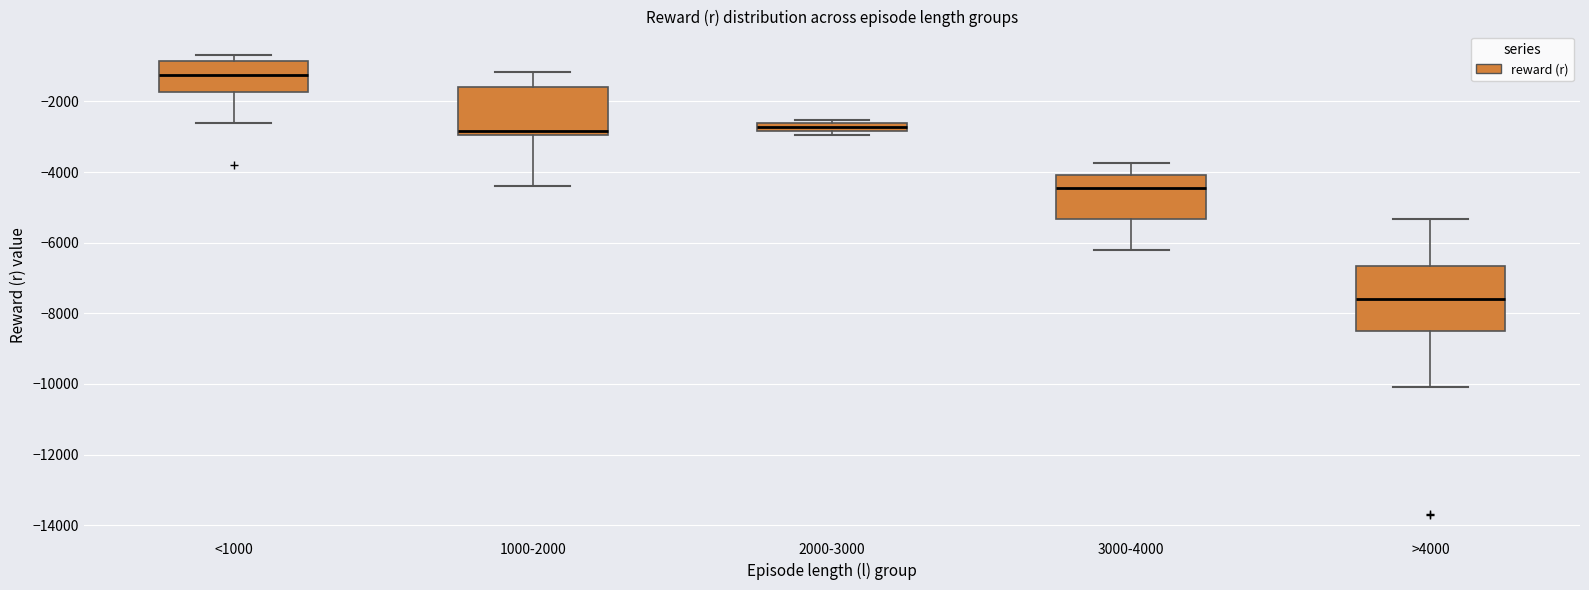

Where does the lower whisker of the box for <1000 end on the y-axis? The values are not printed on the chart, so give them approximately, as read against the axis.

-2600